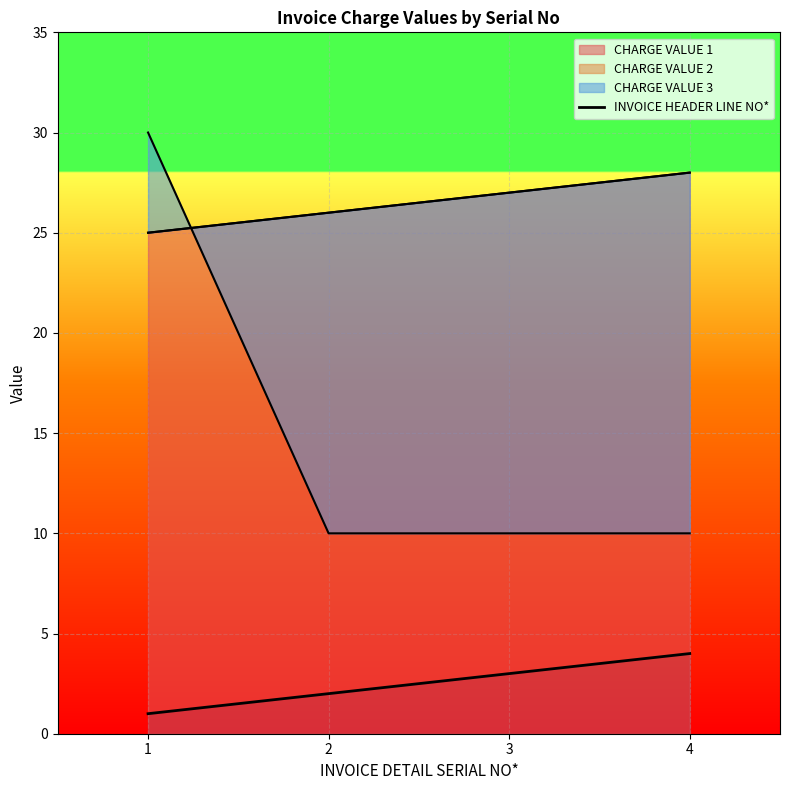

At which category does the chart reach its minimum across all series?

1